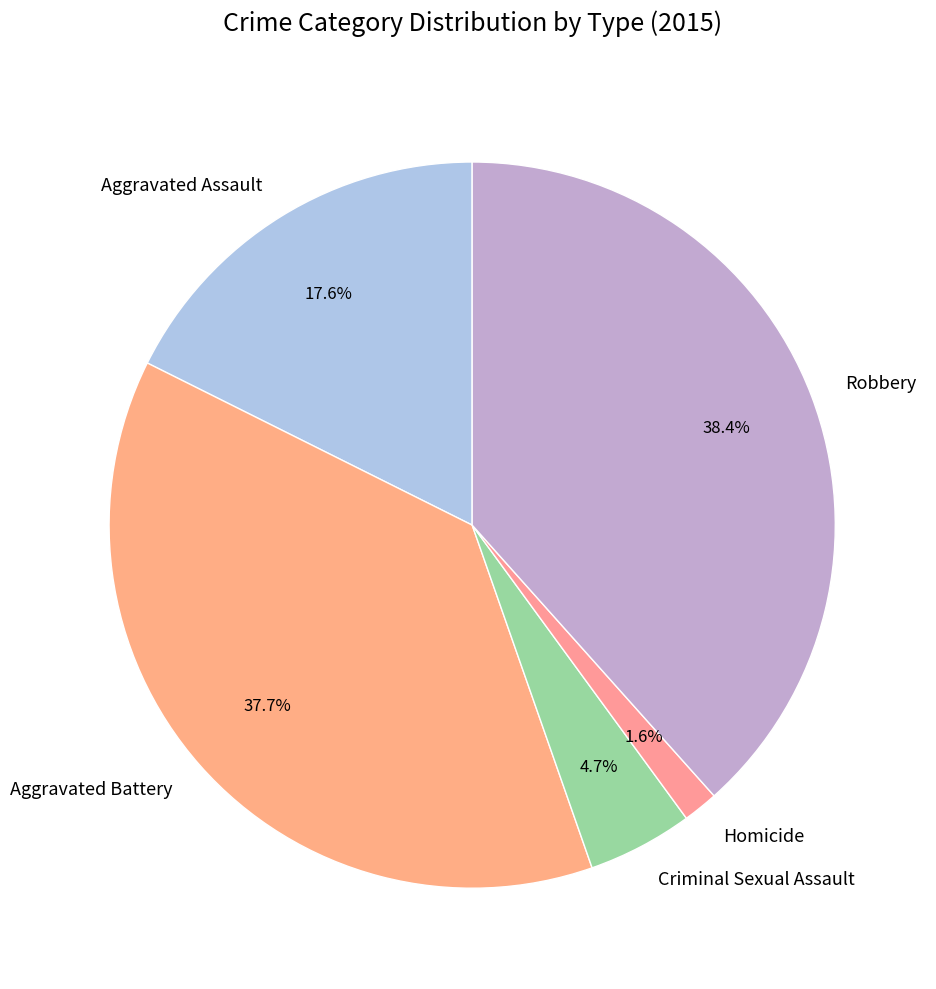

What is the total percentage of Robbery and Aggravated Assault?

56.0%